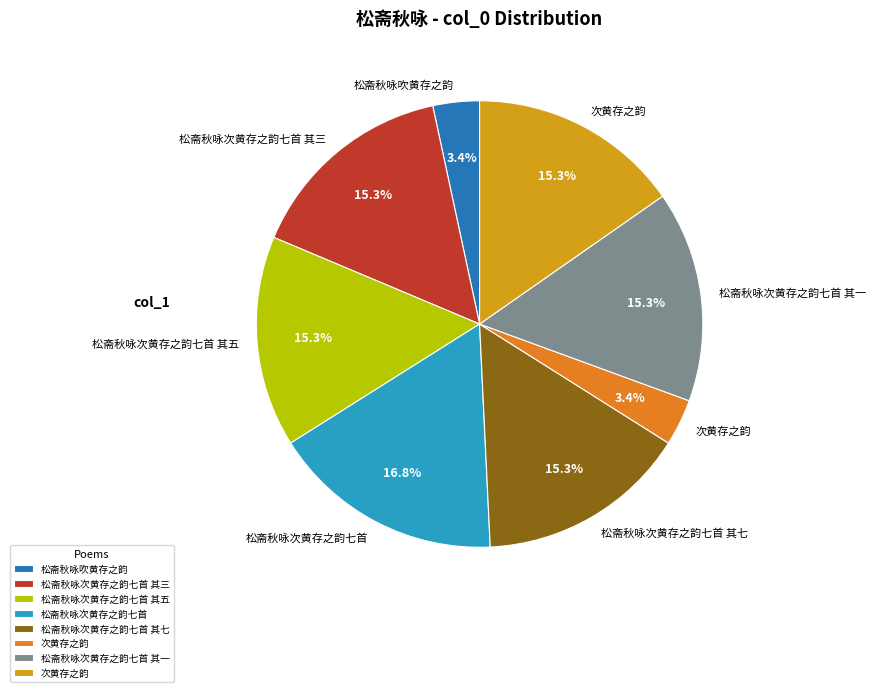

Is there a majority slice in this chart?

No